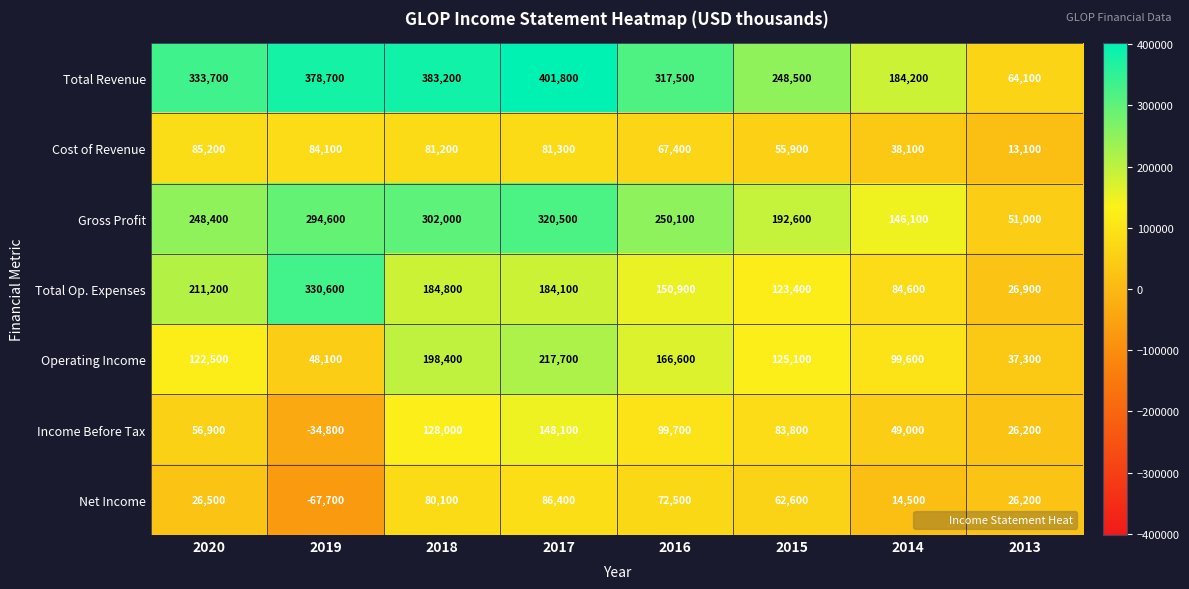

How many data points does each series have?

8